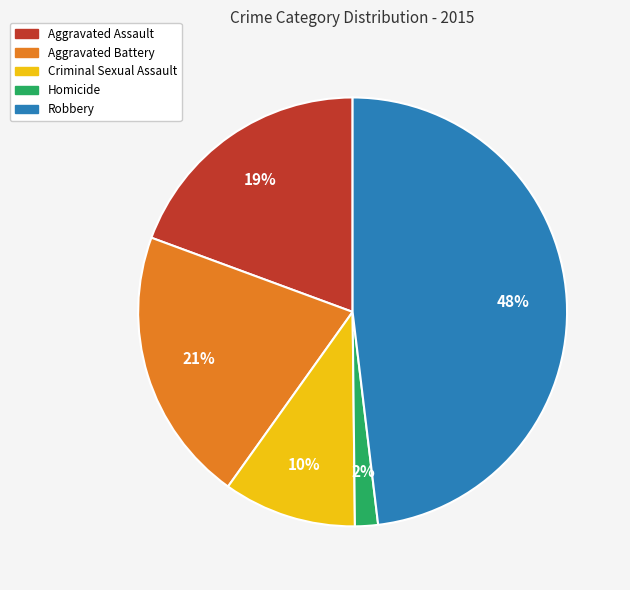

Which category has the biggest portion of the pie?

Robbery